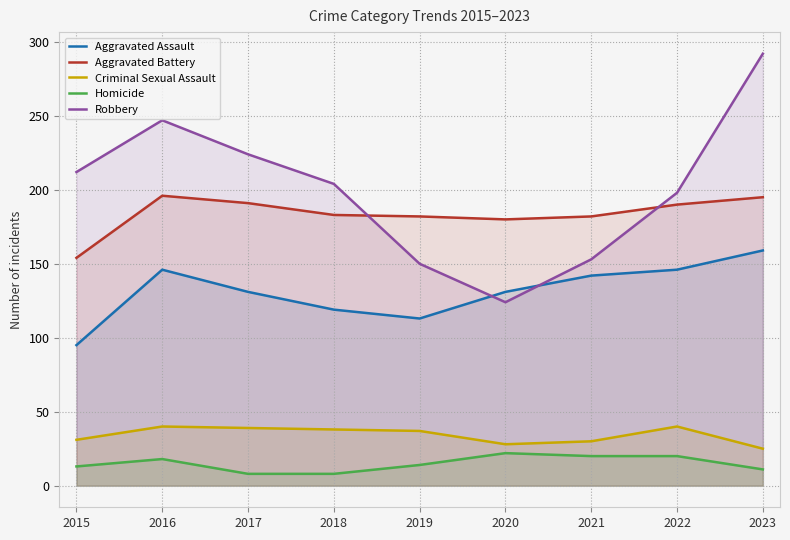

The Aggravated Assault series shows 95 at 2015. True or false?

True